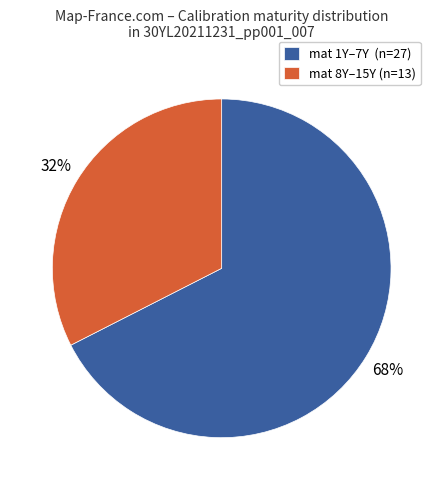

Count the number of slices in the pie.

2